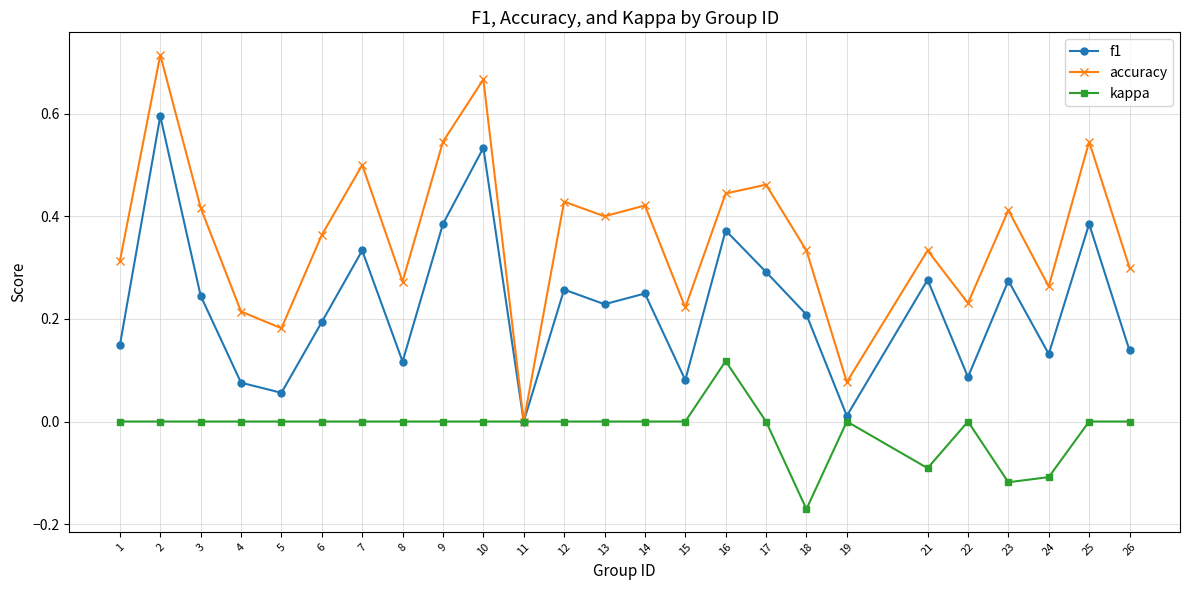

Does the chart display data point markers on the line(s)?

Yes